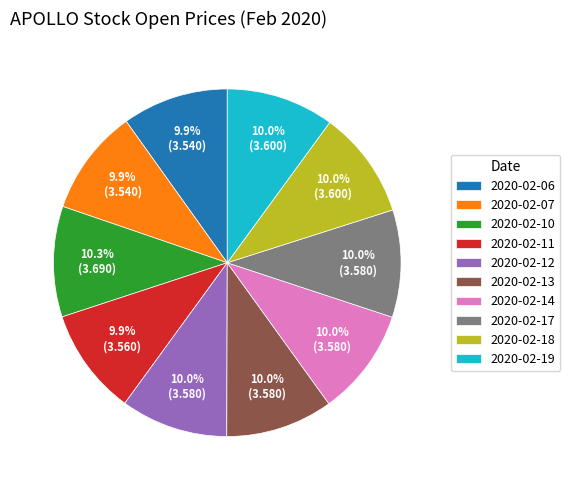

What percentage is the 2020-02-18 slice, to the nearest percent?

10%